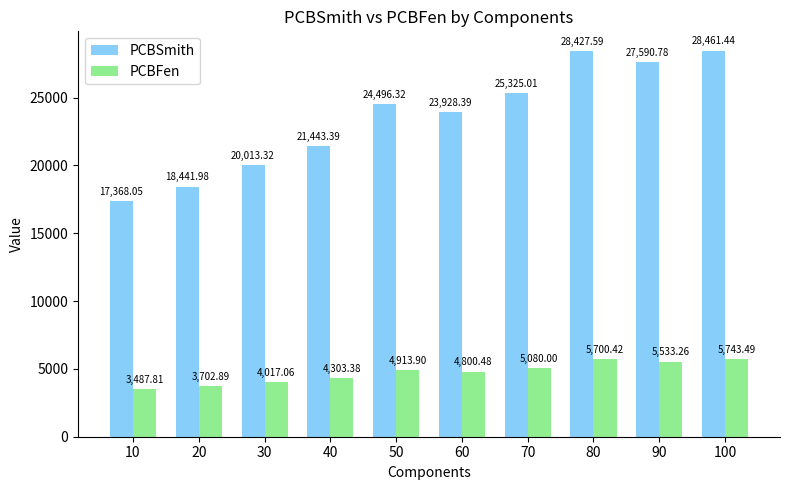

The PCBSmith series shows 49723.4 at 100. True or false?

False